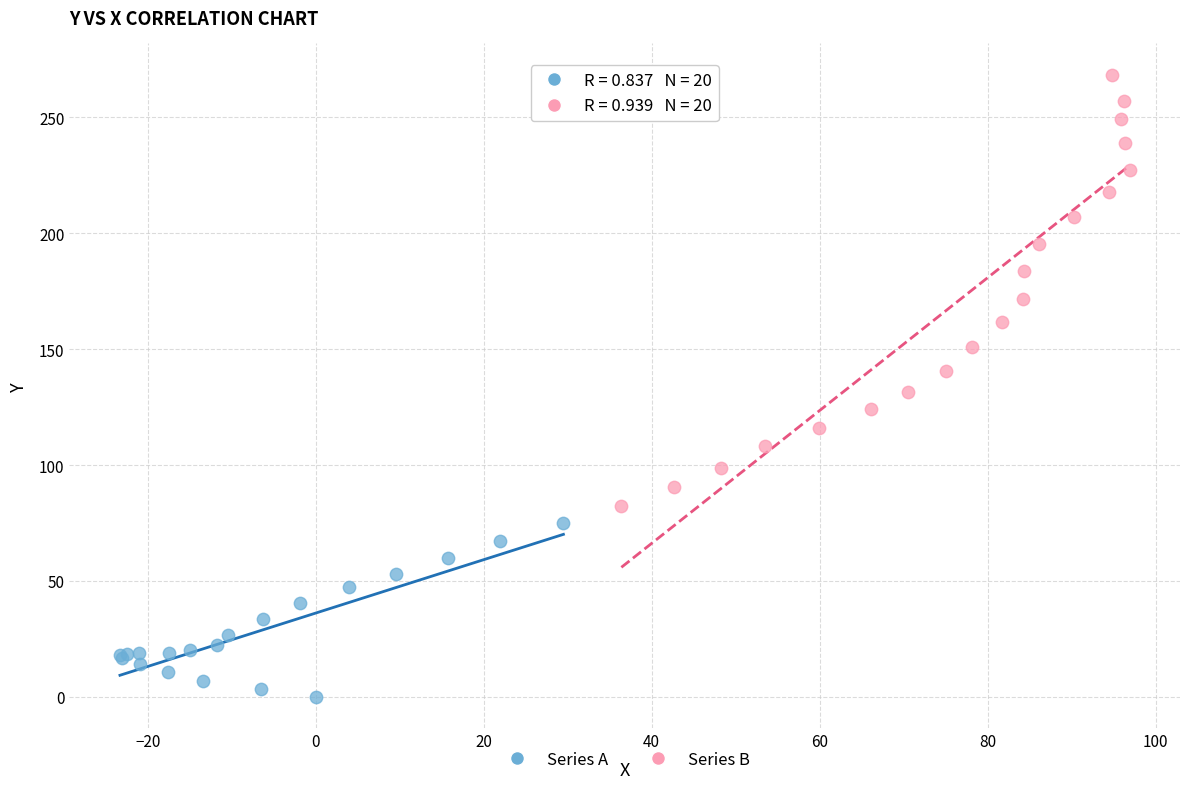

Which series reaches the minimum Y coordinate?

Series A